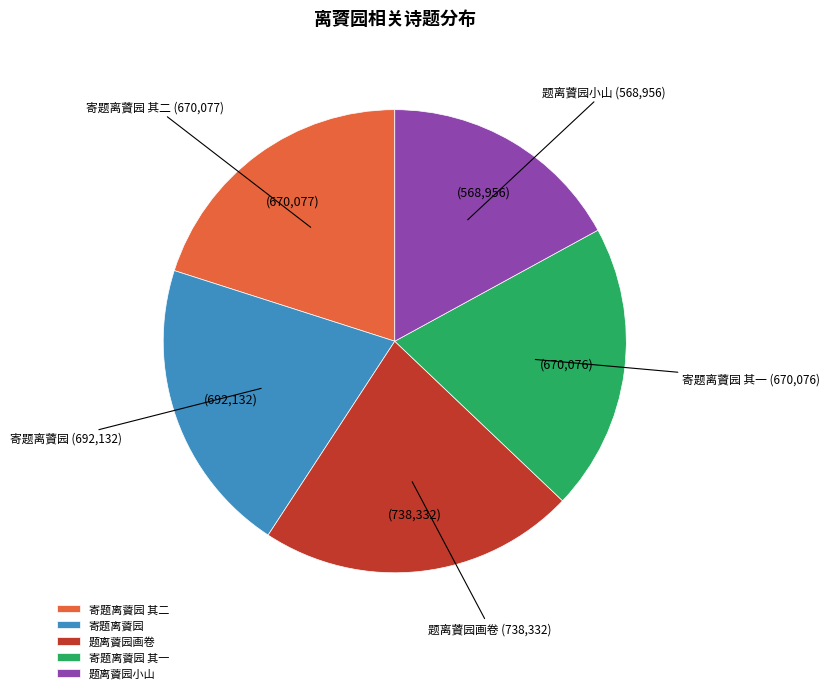

Does 寄题离薋园 其一 represent more than half of the total?

No